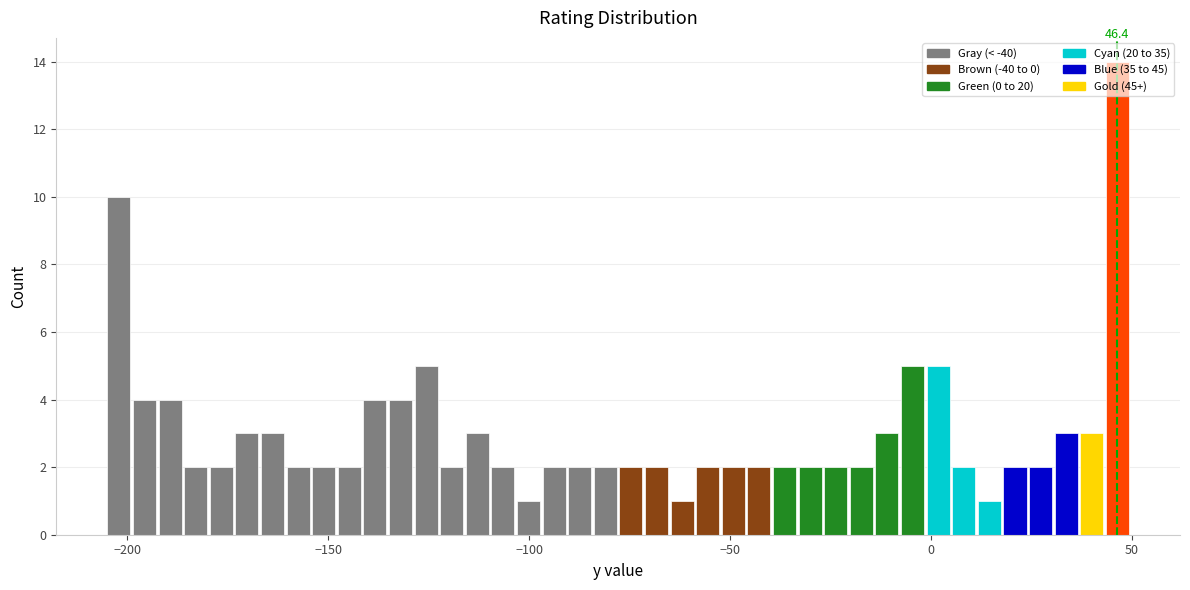

Read against the x-axis, roughly where is the centre of the tallest bar?

45